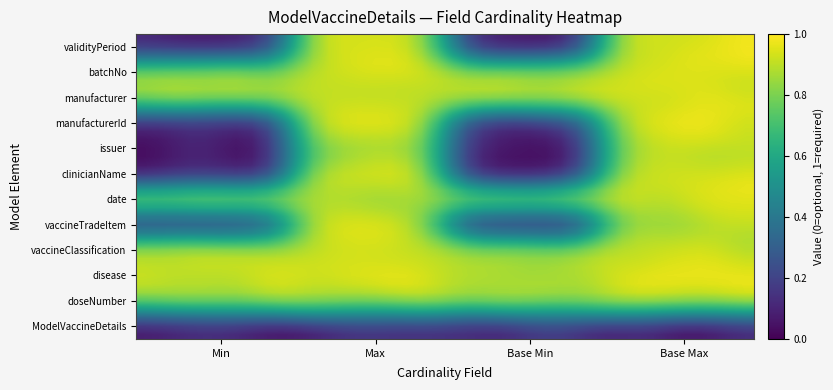

At how many categories does at least one series exceed 0?

40